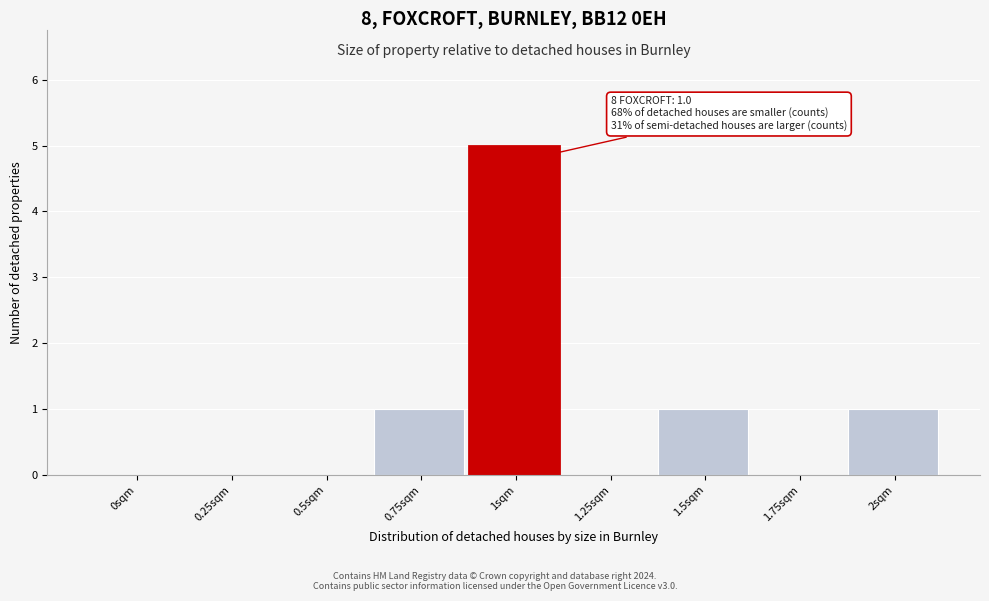

Reading right to left, list all the values displayed in this chart.

2sqm=1	1.75sqm=0	1.5sqm=1	1.25sqm=0	1sqm=5	0.75sqm=1	0.5sqm=0	0.25sqm=0	0sqm=0